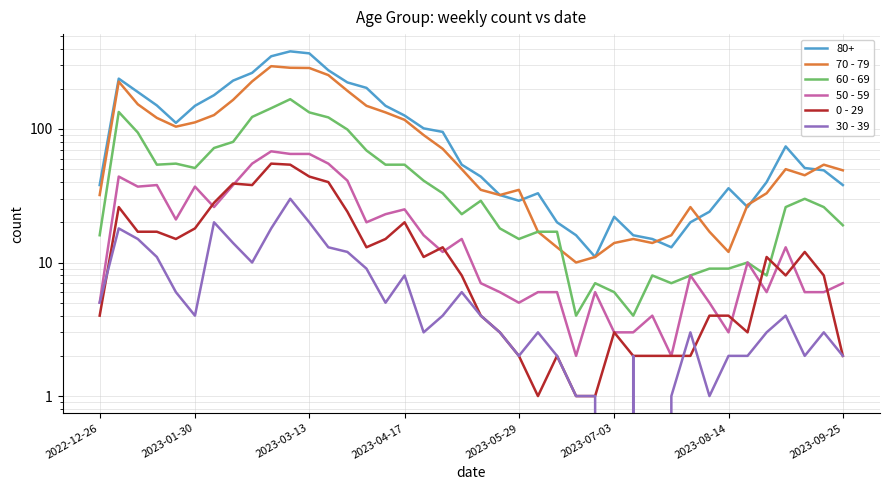

The 60 - 69 series shows 2 at 2023-08-14. True or false?

False